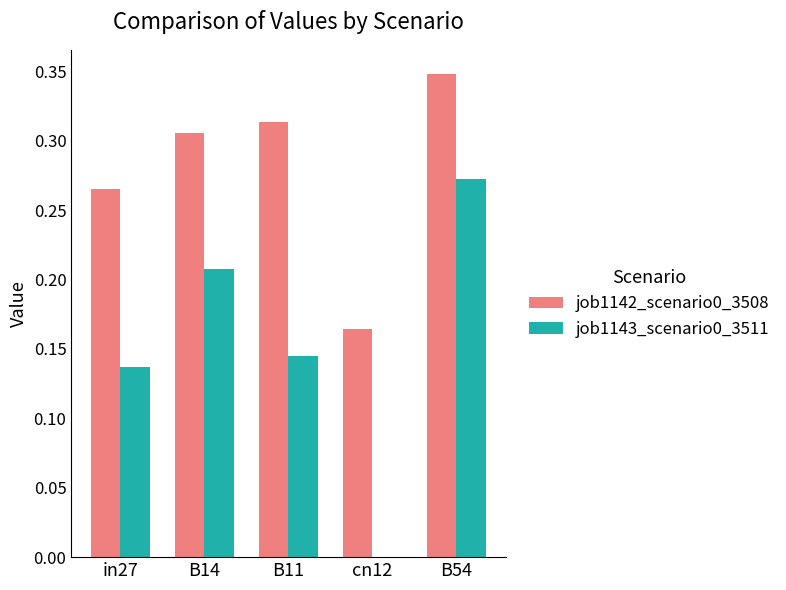

Between B14 and B54, which series saw the biggest shift?

job1143_scenario0_3511